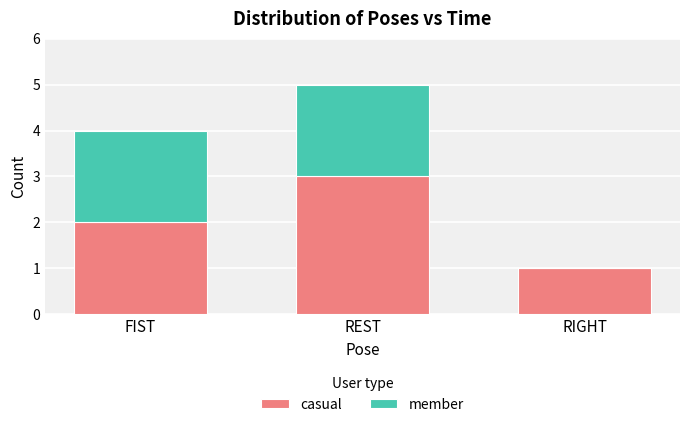

Read the casual value at RIGHT.

1